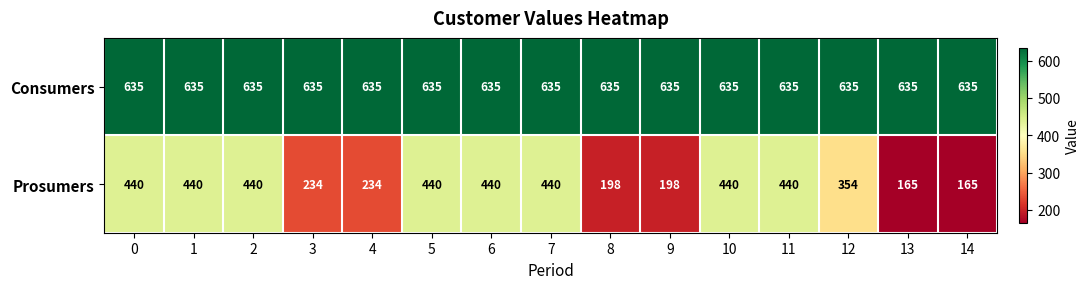

Reading left to right, extract all data points from this chart.

Consumers: 0=635	1=635	2=635	3=635	4=635	5=635	6=635	7=635	8=635	9=635	10=635	11=635	12=635	13=635	14=635
Prosumers: 0=440	1=440	2=440	3=234	4=234	5=440	6=440	7=440	8=198	9=198	10=440	11=440	12=354	13=165	14=165